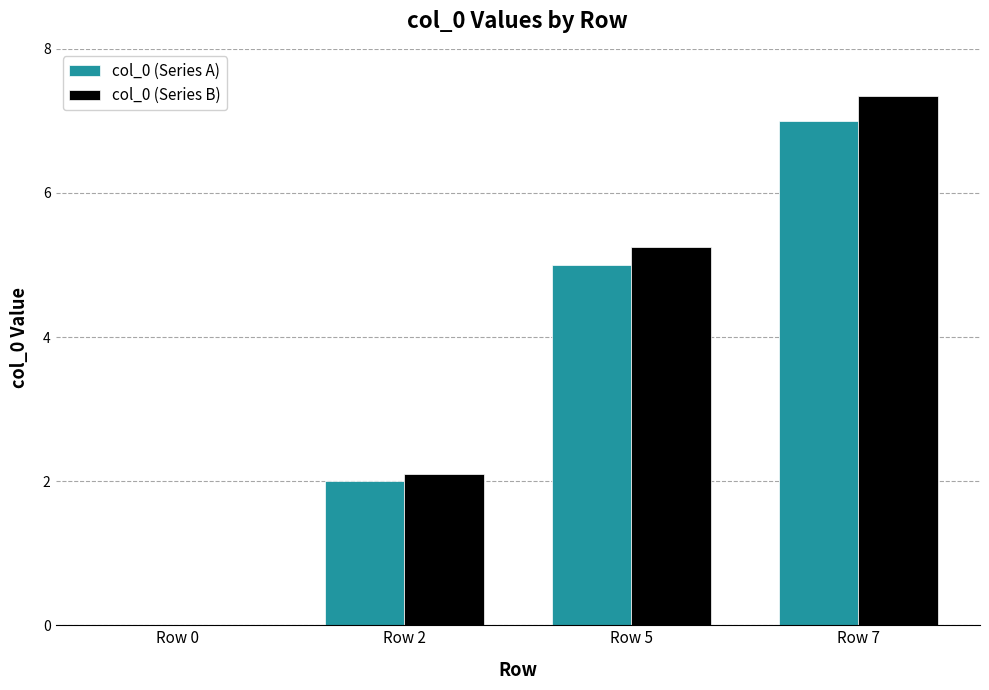

How many groups of bars are there?

4